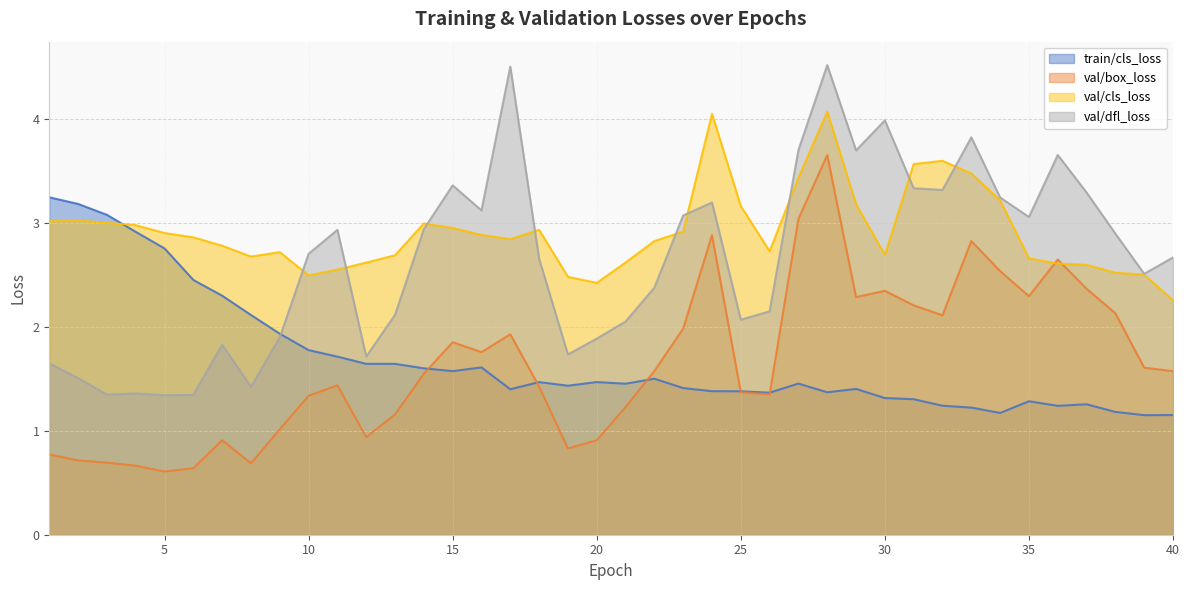

Which series has the largest total across all categories?

val/cls_loss